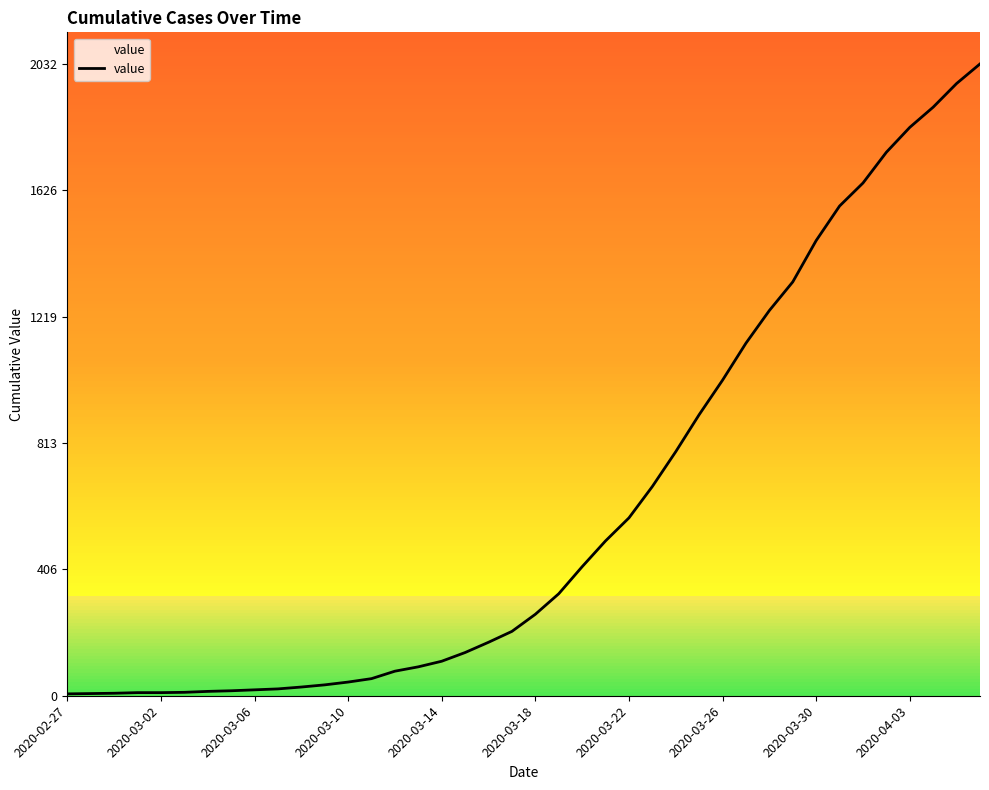

What is the smallest value displayed?

6